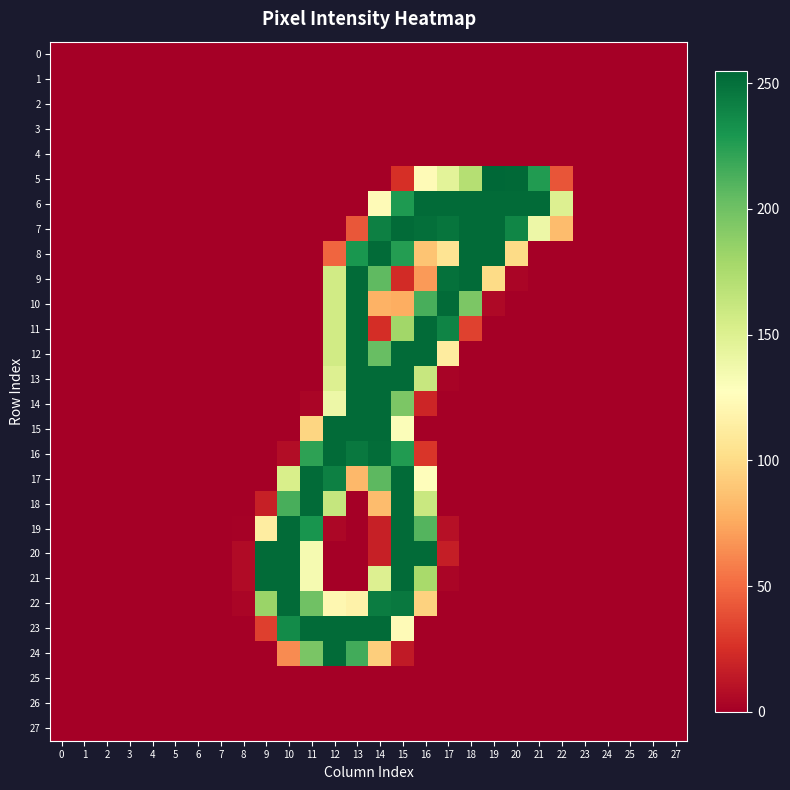

Between 11 and 1, which is larger?

11